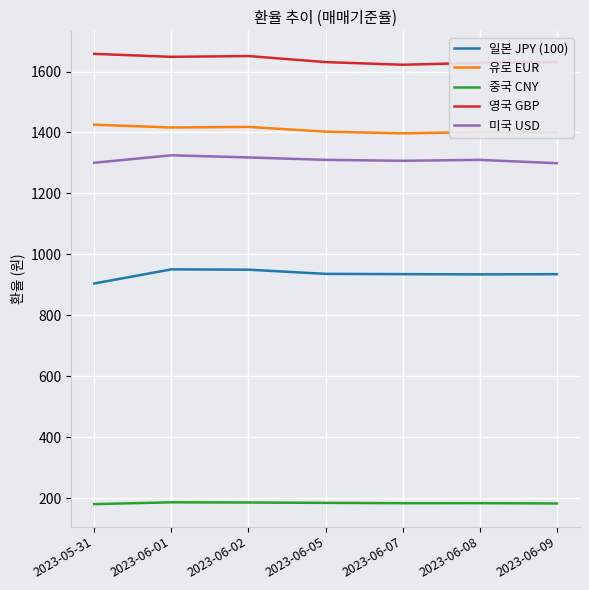

Where does the 일본 JPY (100) series first go above 934?

2023-06-01